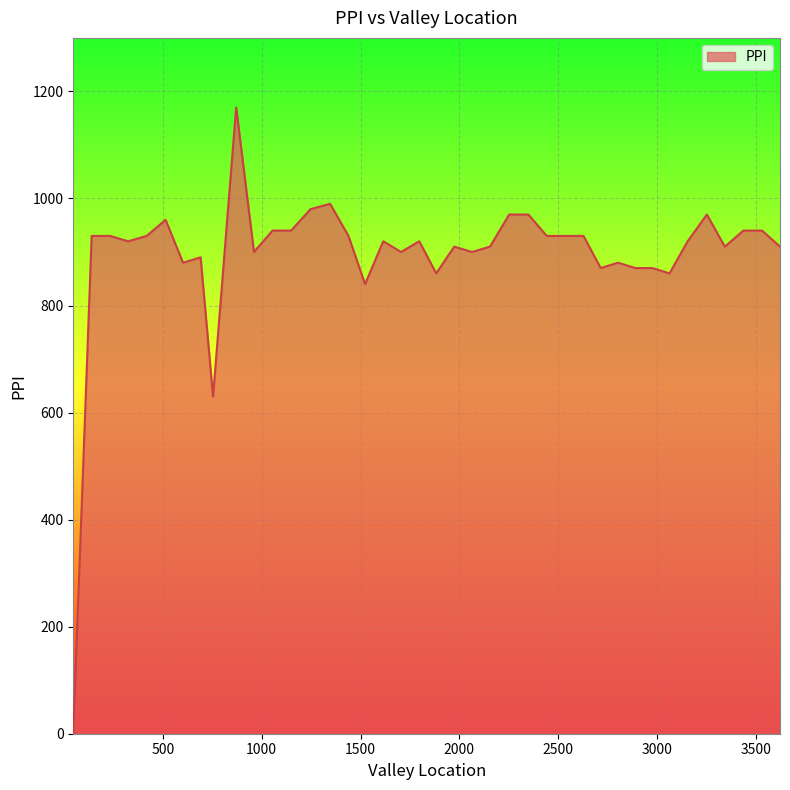

How many distinct data groups are displayed?

1